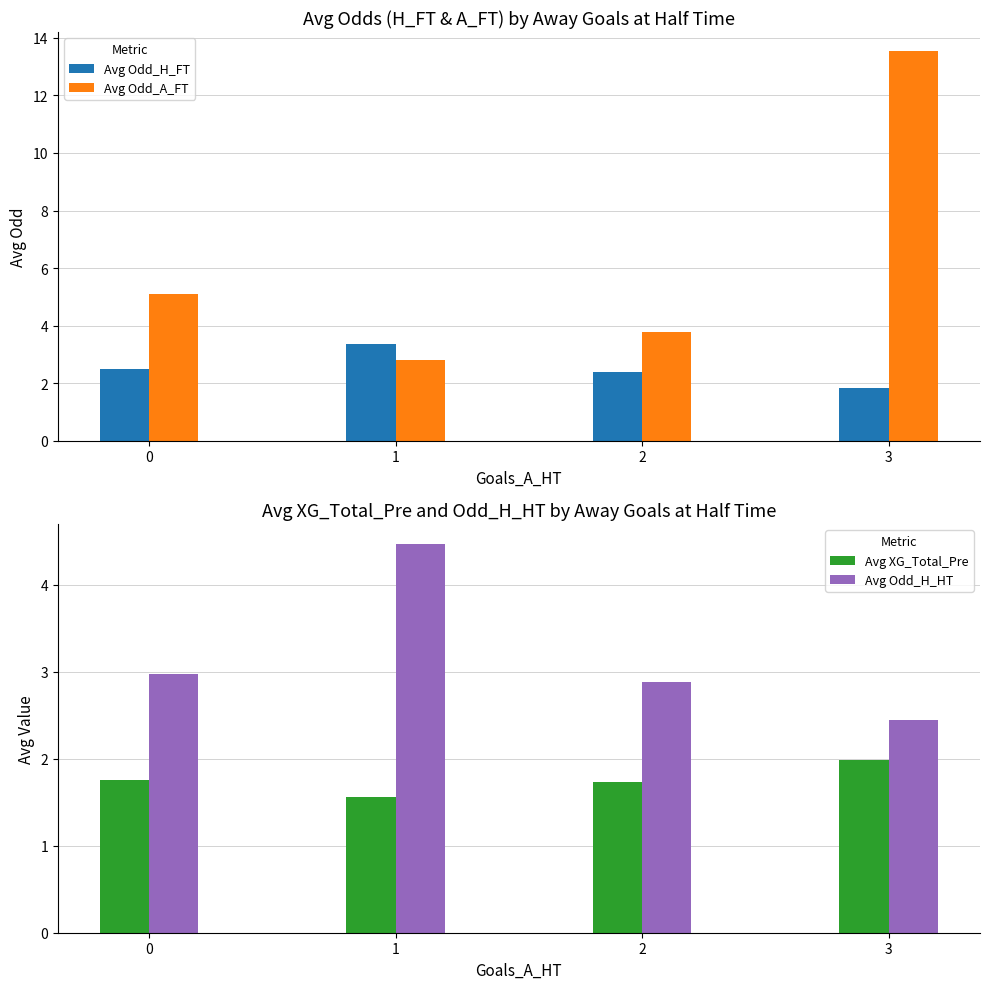

True or false: Avg XG_Total_Pre has a value of 1.7 at 2.

True